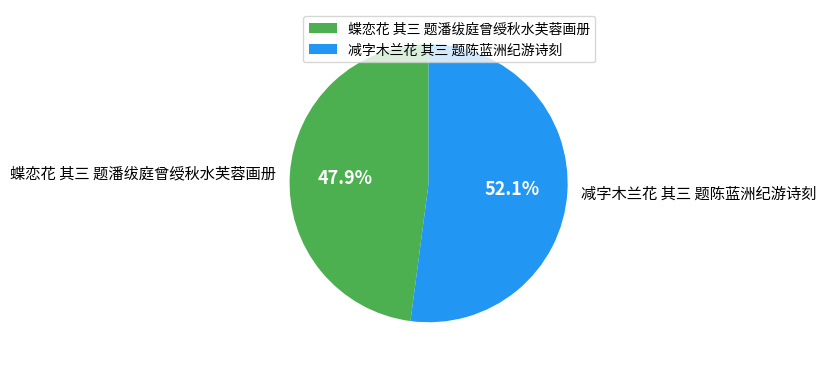

Which category has the smallest portion of the pie?

蝶恋花 其三 题潘绂庭曾绶秋水芙蓉画册